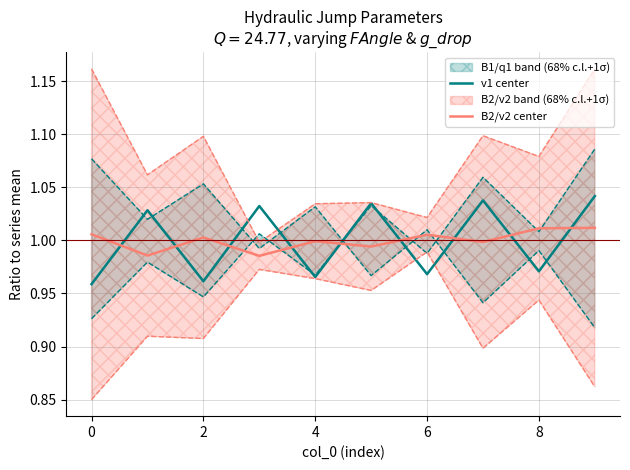

Reading left to right, what are all the values shown in this chart?

v1 center: 1.0	1.0	1.0	1.0	1.0	1.0	1.0	1.0	1.0	1.0
B2/v2 center: 1.0	1.0	1.0	1.0	1.0	1.0	1.0	1.0	1.0	1.0